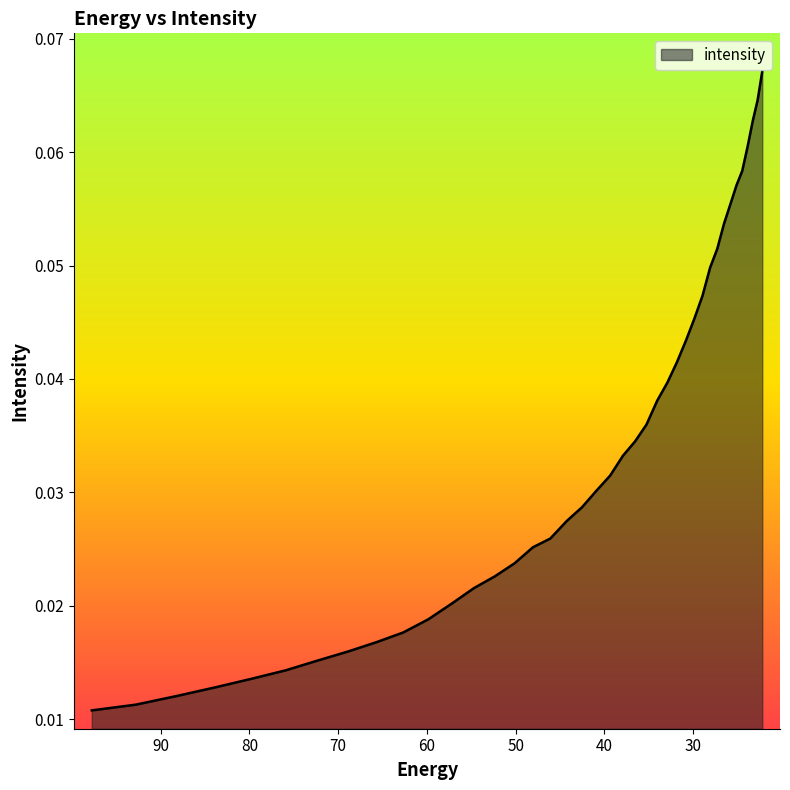

What is the difference between the second highest and second lowest values?

0.1